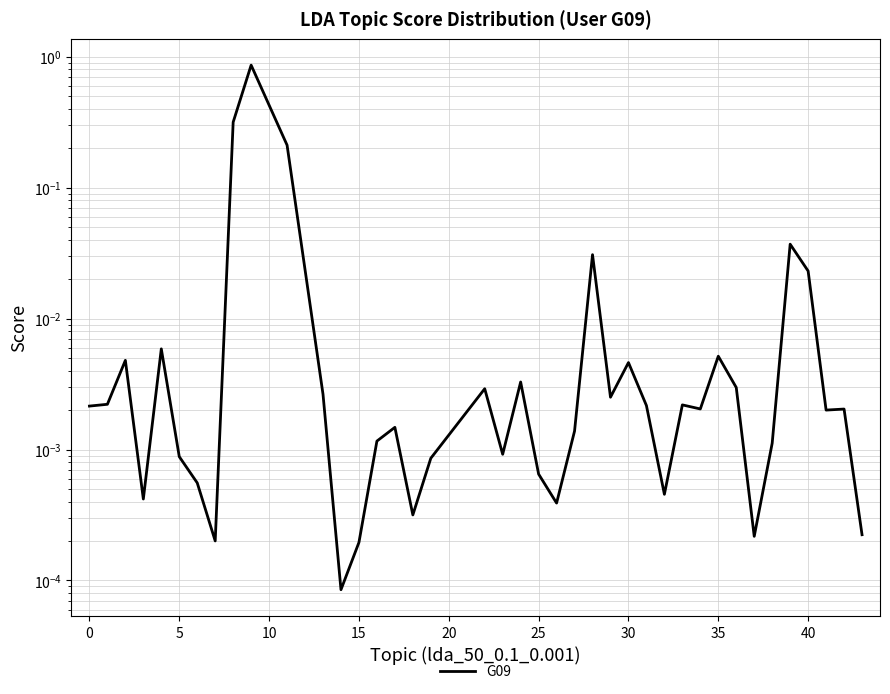

True or false: the data shows 0.0 at 23.

False